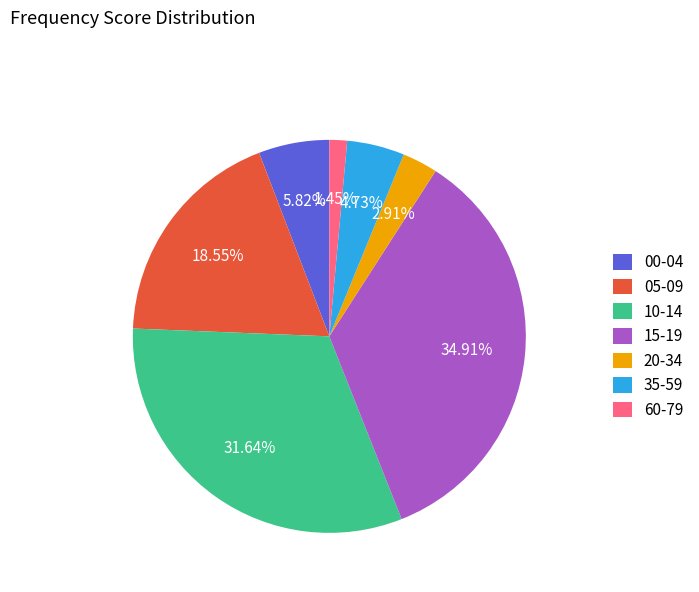

How many segments does this pie chart have?

7